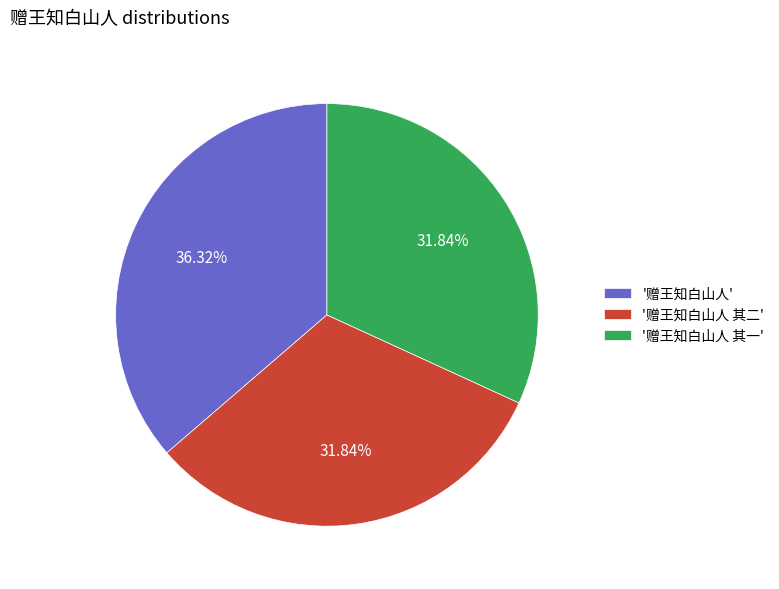

Between '赠王知白山人 其二' and '赠王知白山人', which is larger?

'赠王知白山人'